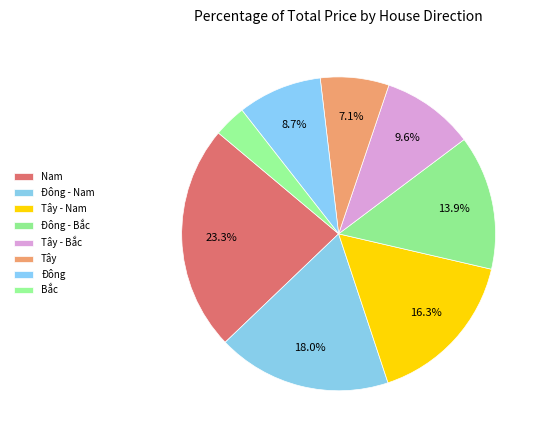

To the nearest percent, what is the combined percentage of Tây and Bắc?

10%